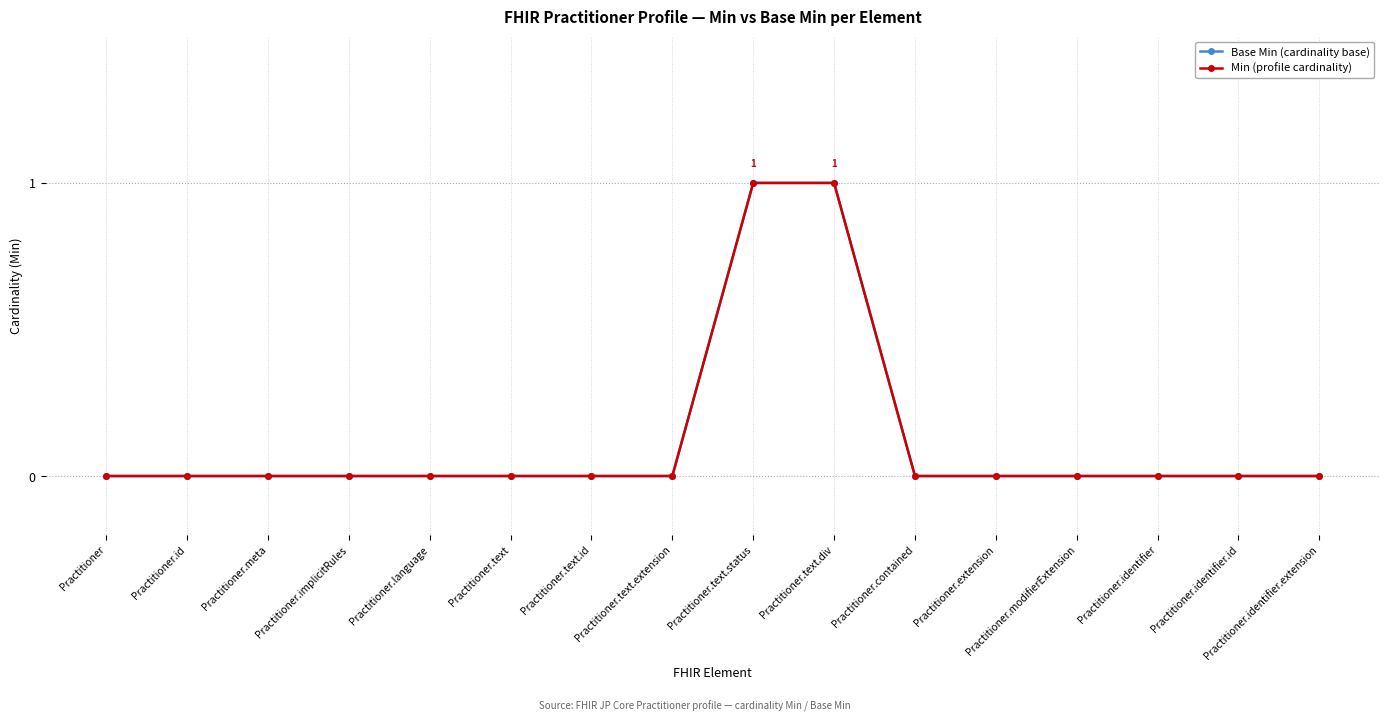

Is this an area chart (filled region under the line)?

No